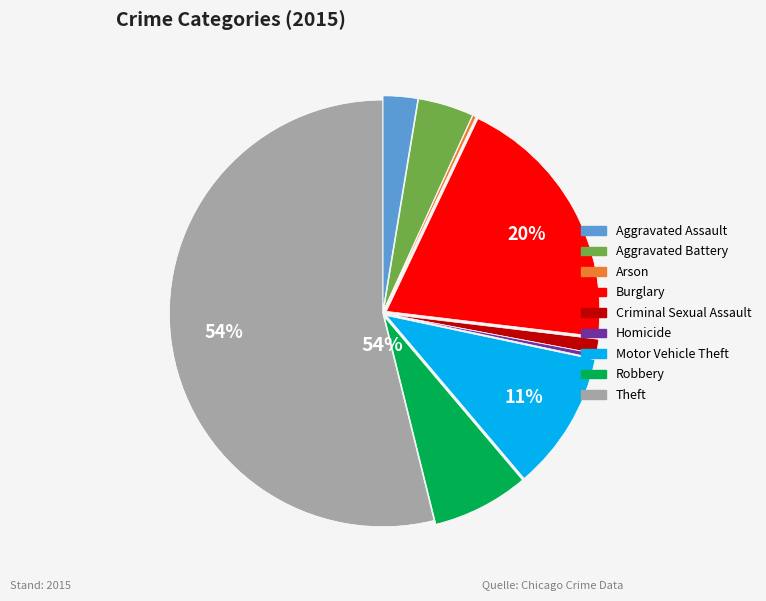

To the nearest percent, what is the difference between the largest and smallest slice percentages?

54%